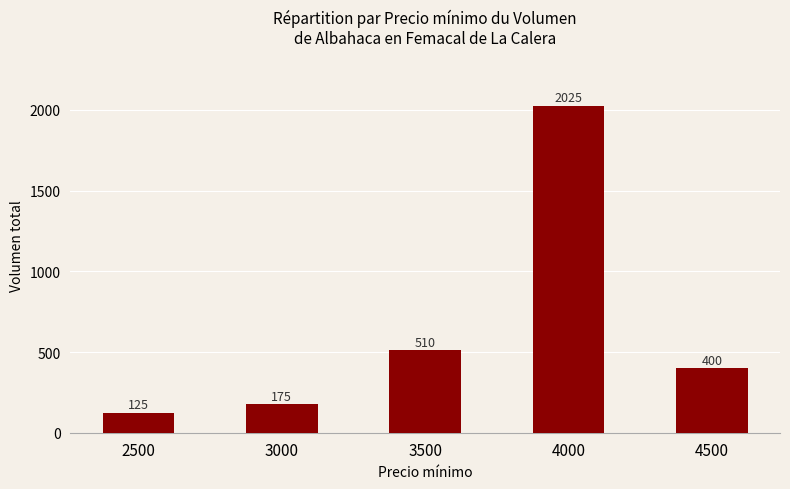

Read the value at 4000, to the nearest 100.

2000